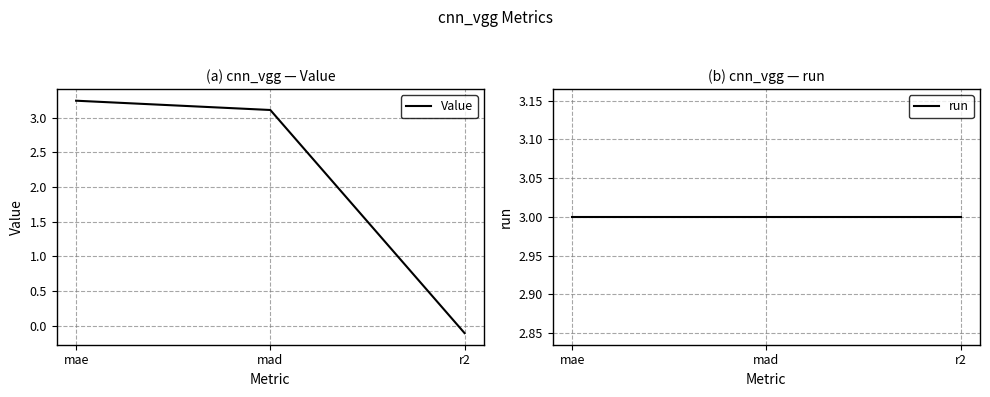

At which label does Value reach its peak?

mae